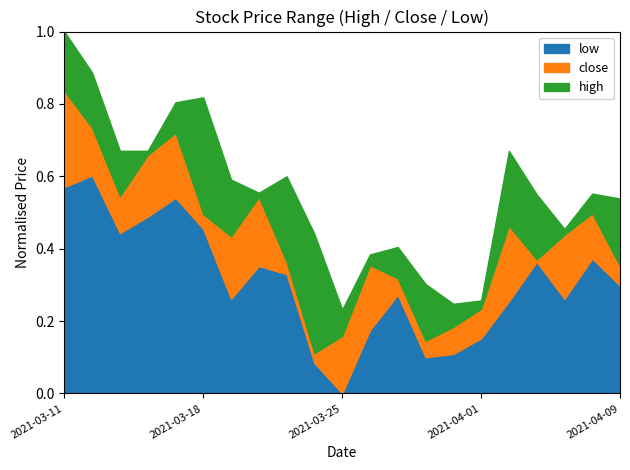

At which category is the sum across all series the highest?

2021-03-11